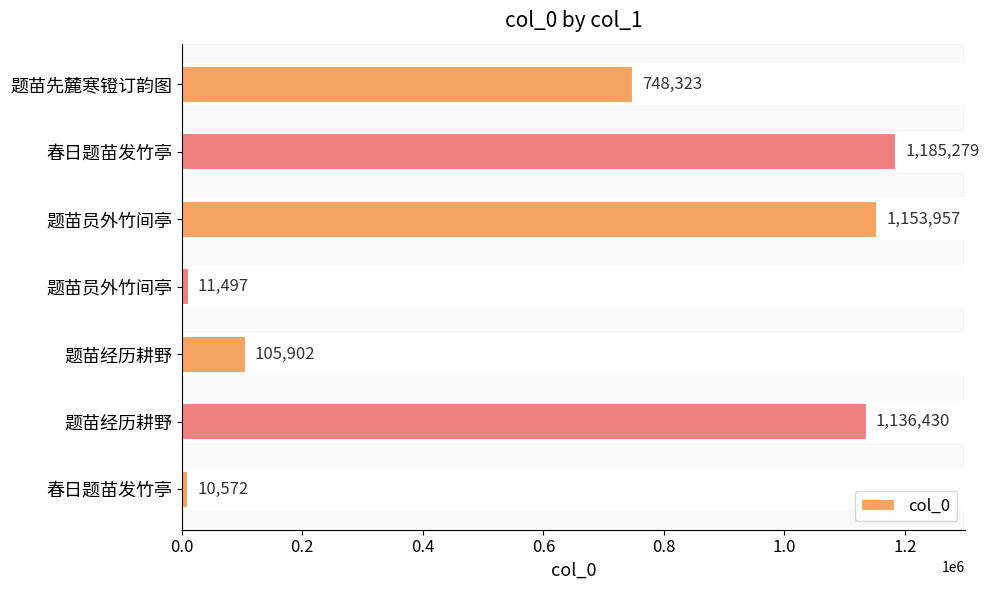

How many data points does each series have?

7